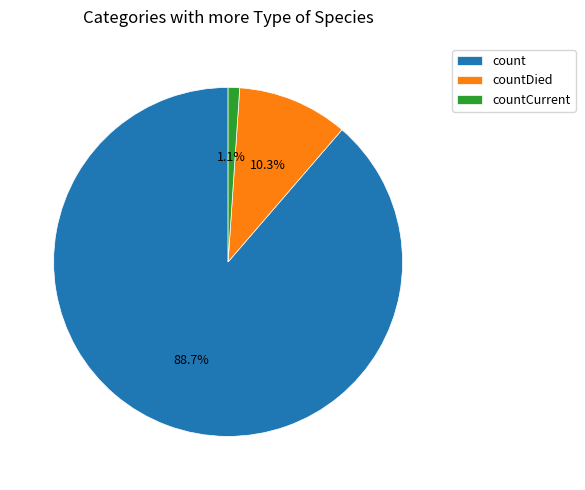

Does any single category account for the majority?

Yes